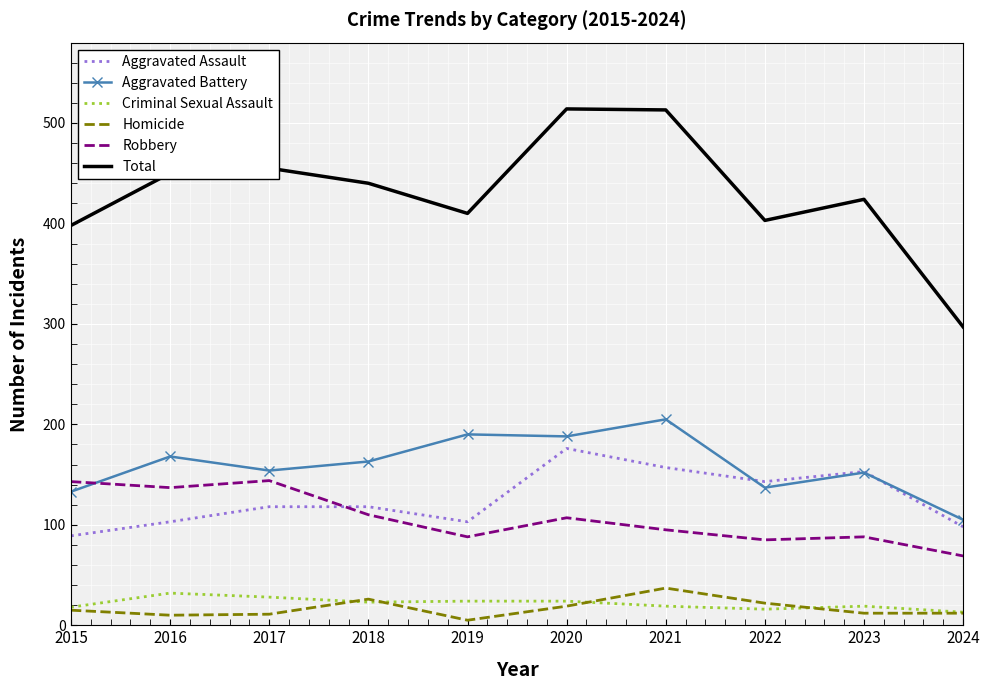

The value of Aggravated Battery at 2015 is 133. True or false?

True